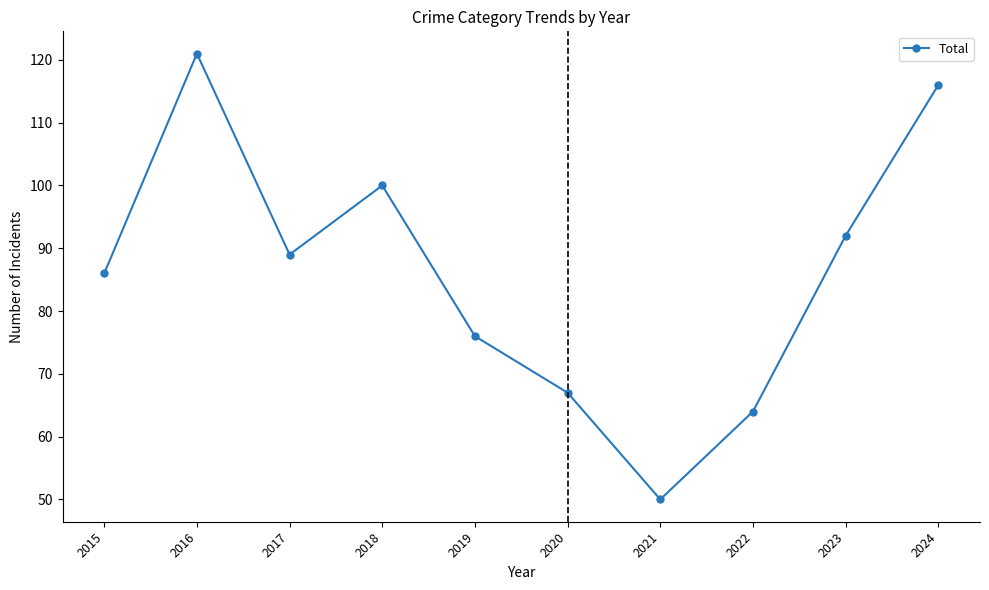

Which label corresponds to the smallest value in the chart?

2021